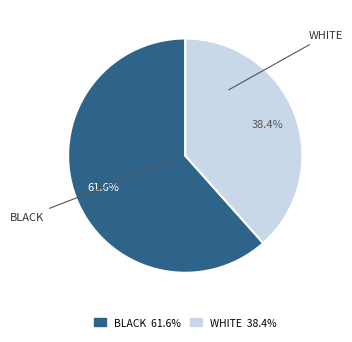

Which slice is the largest?

BLACK